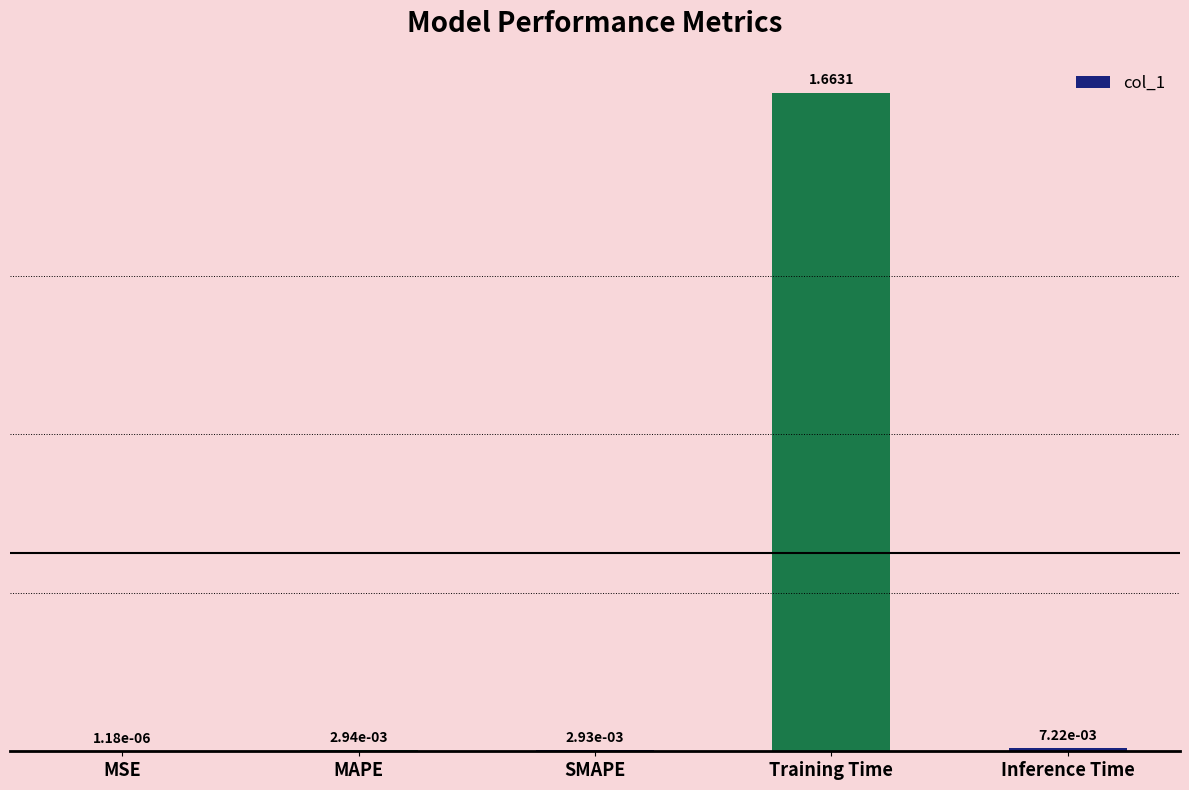

Which has a higher value, Training Time or Inference Time?

Training Time